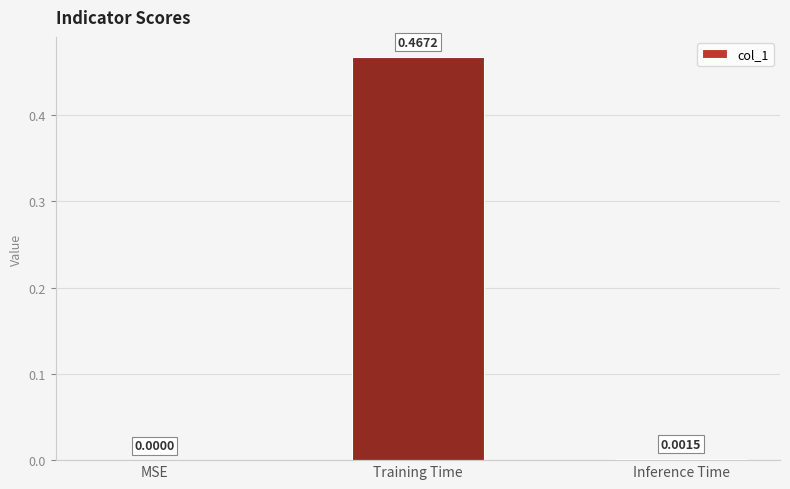

Which category has the highest value across all series?

Training Time